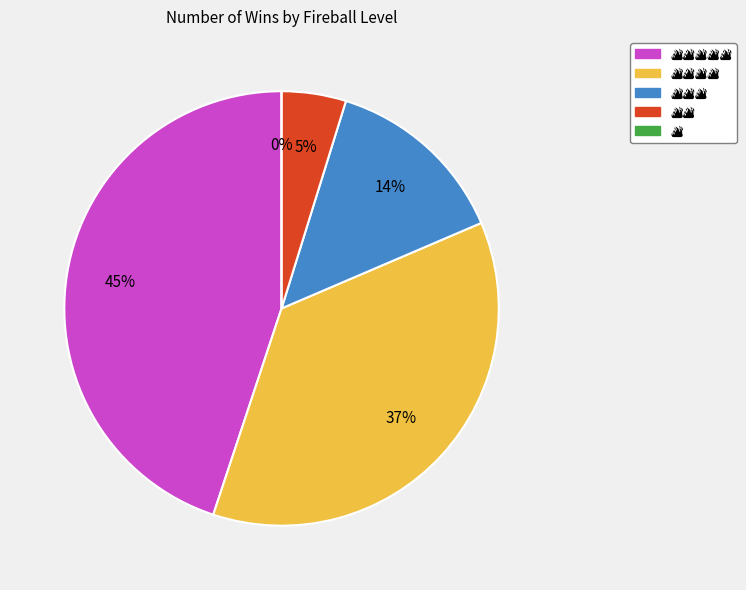

To the nearest percent, what percentage of the pie is 🔥🔥🔥🔥?

37%